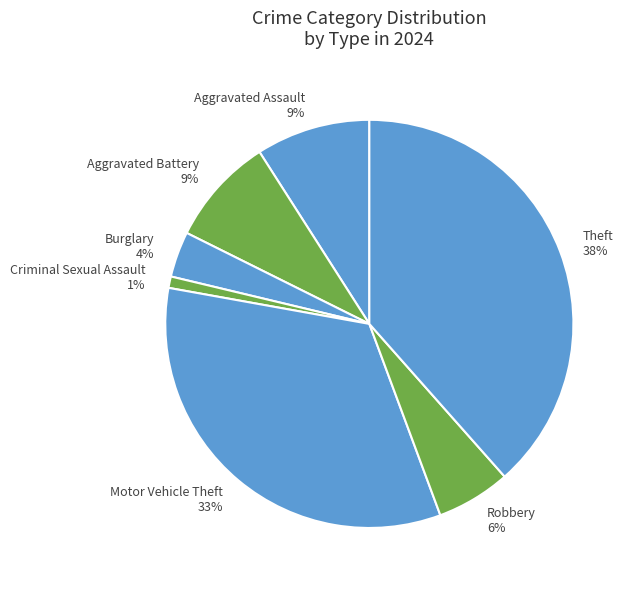

Does any single category account for the majority?

No